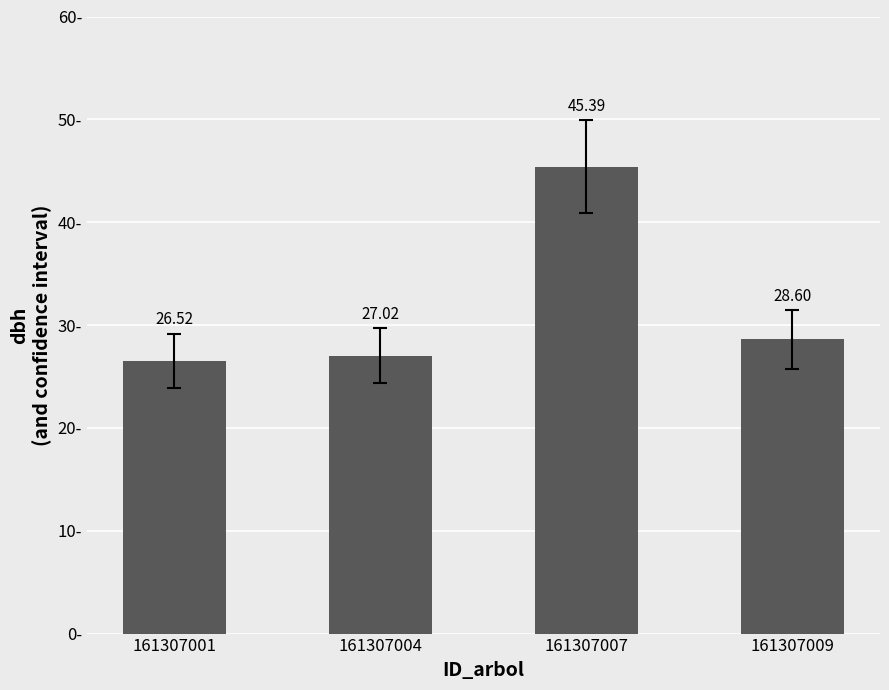

What is the ratio of the value at 161307007 to the value at 161307001?

1.7